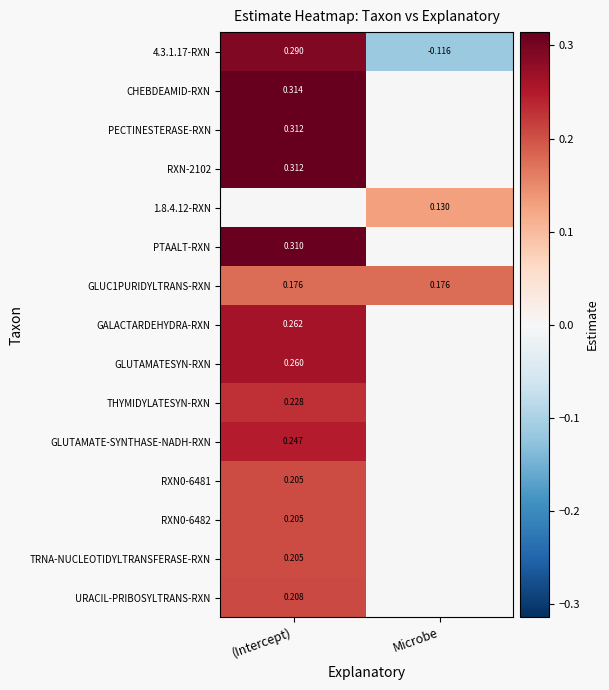

Is the value of THYMIDYLATESYN-RXN at (Intercept) greater than the value of GLUC1PURIDYLTRANS-RXN at (Intercept)?

Yes